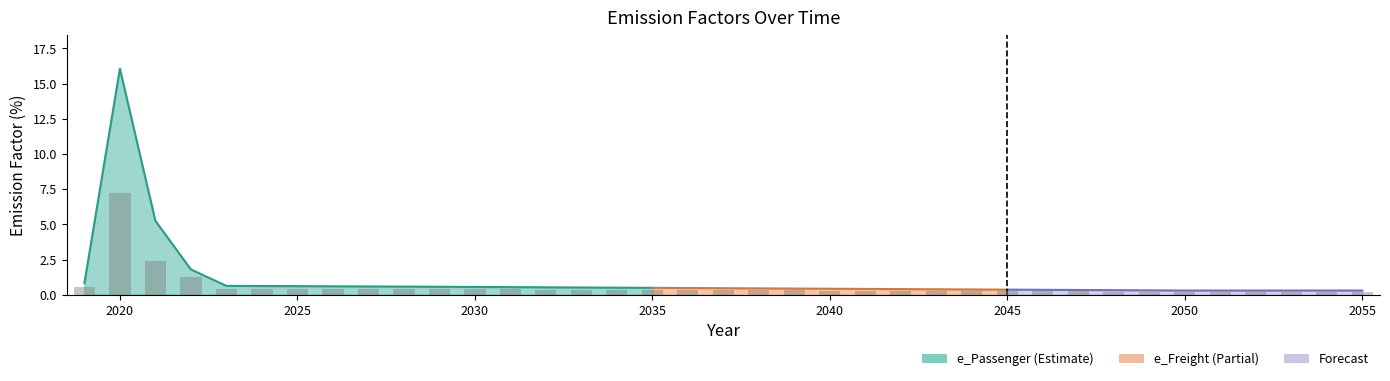

Read the value at 2032.

0.4